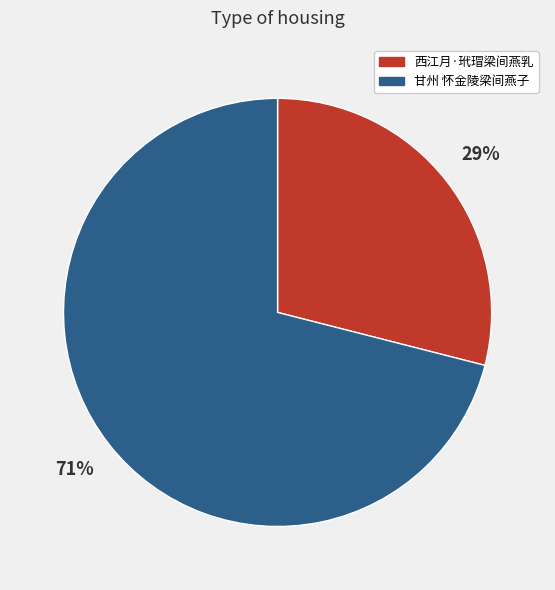

Does any single category account for the majority?

Yes